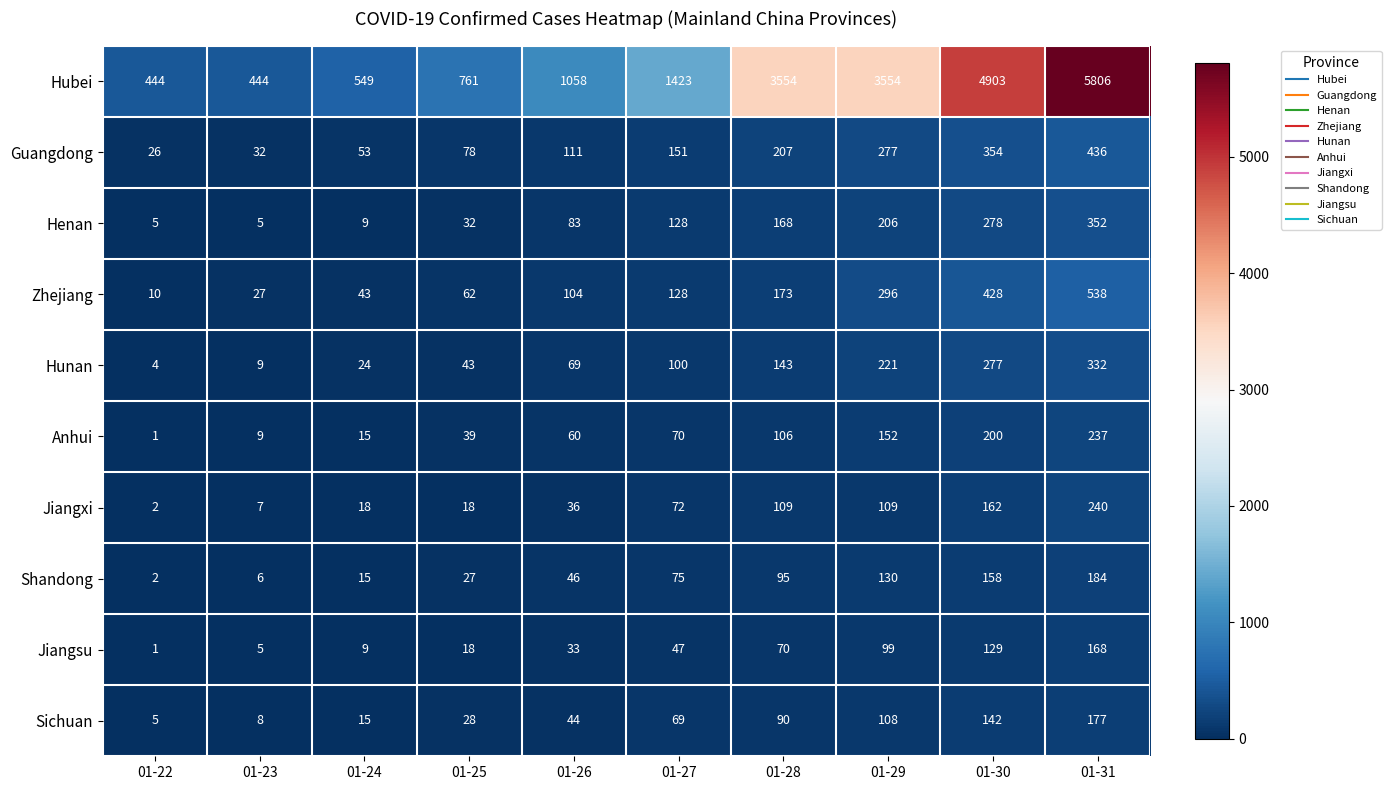

Which label corresponds to the largest value in the chart?

01-31